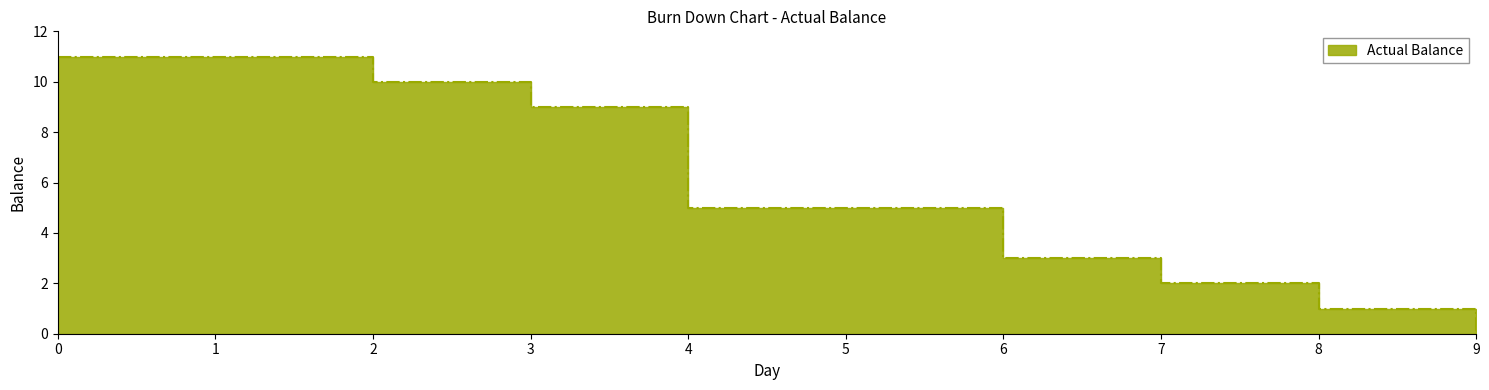

At which label is the value closest to 5?

4